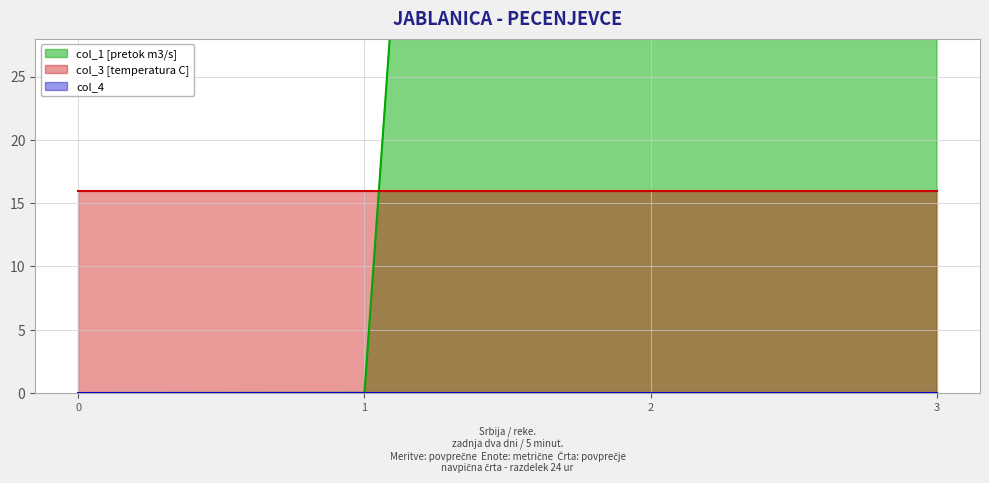

True or false: col_1 has a value of 317.1 at 2.

True